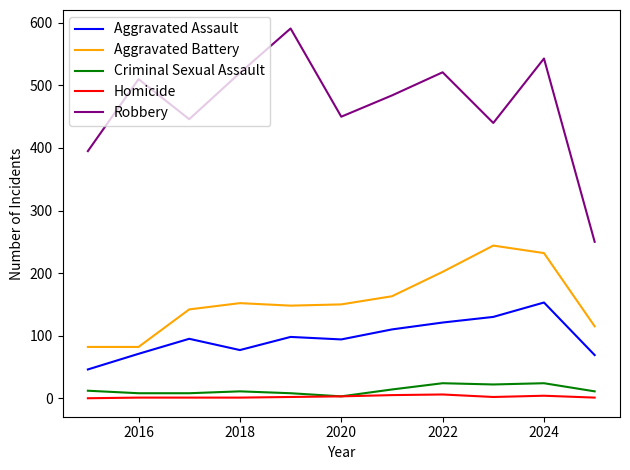

Which series has the largest total across all categories?

Robbery